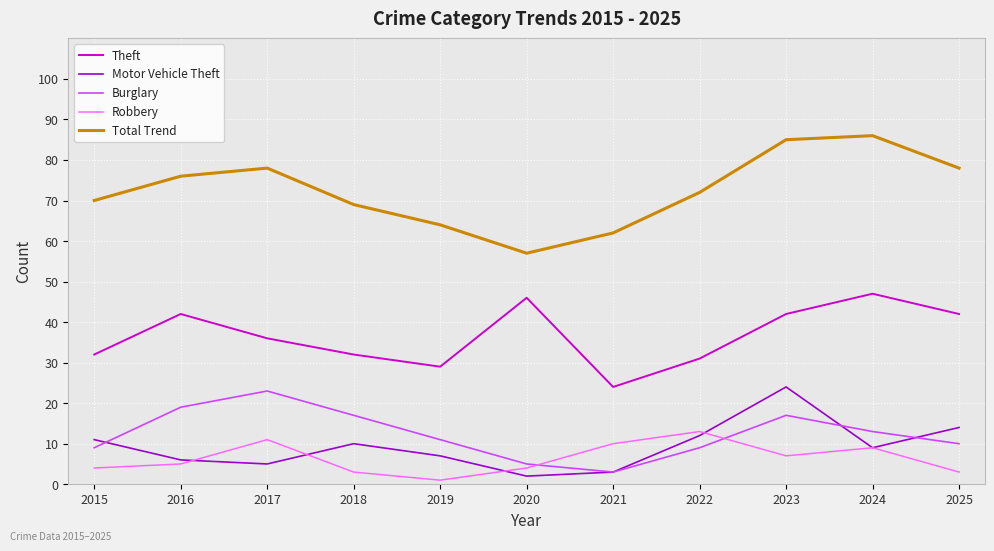

What is the total value across all series at 2025?

147